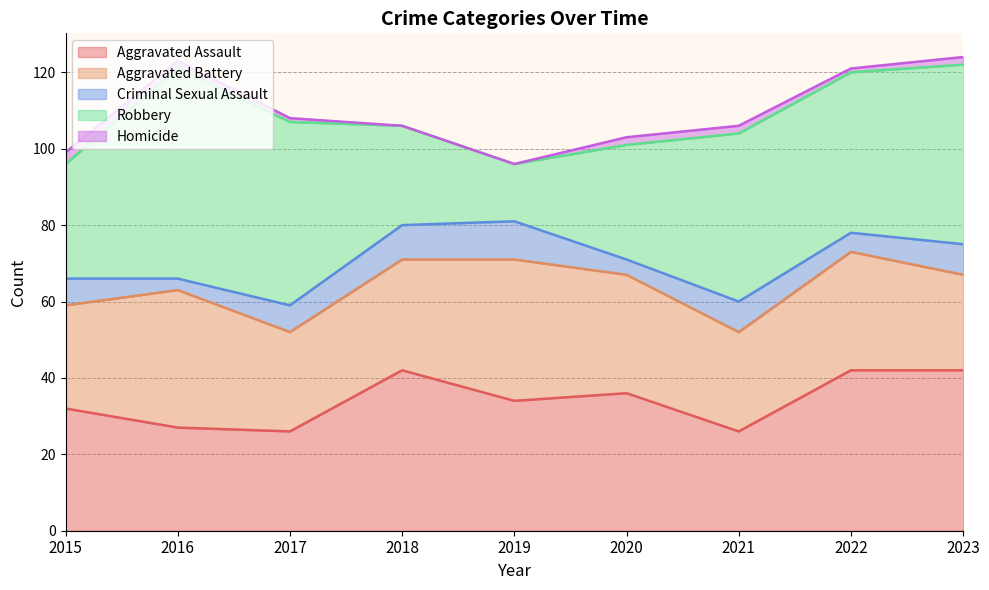

Between 2017 and 2018, which series saw the biggest shift?

Robbery